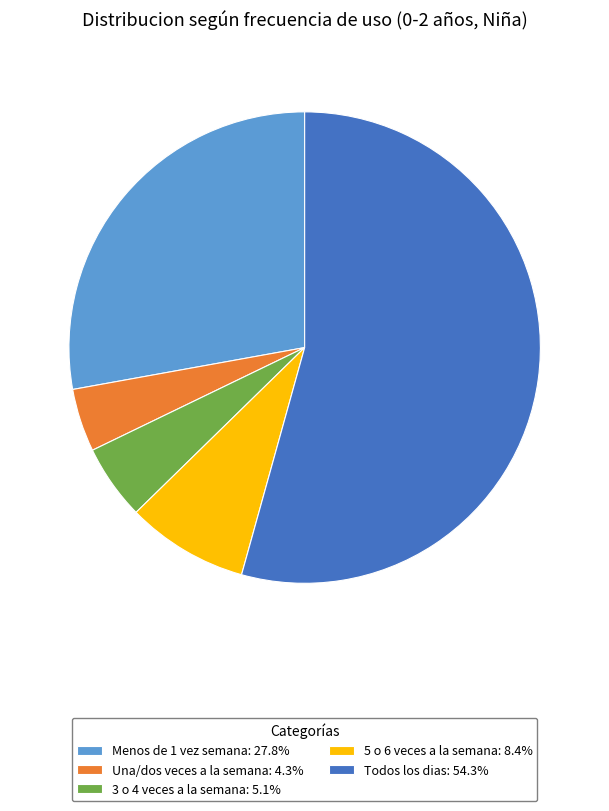

Does Todos los dias represent more than half of the total?

Yes